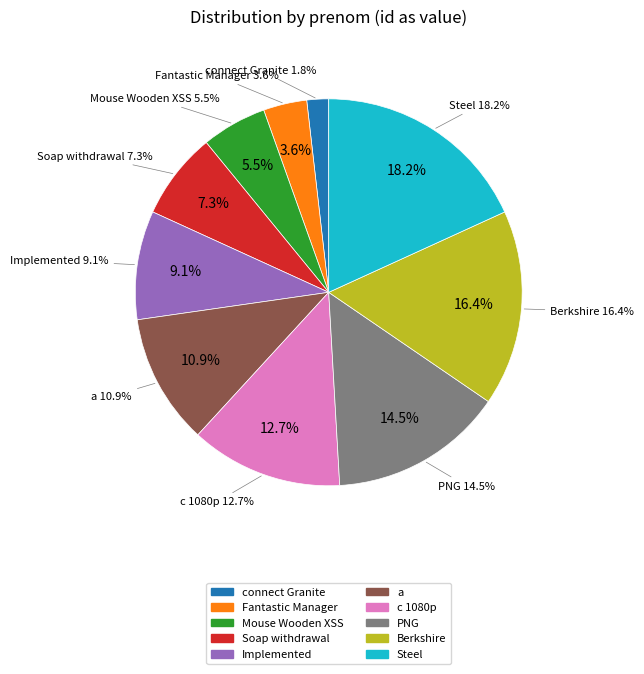

What percentage is the Berkshire slice, to the nearest percent?

16%